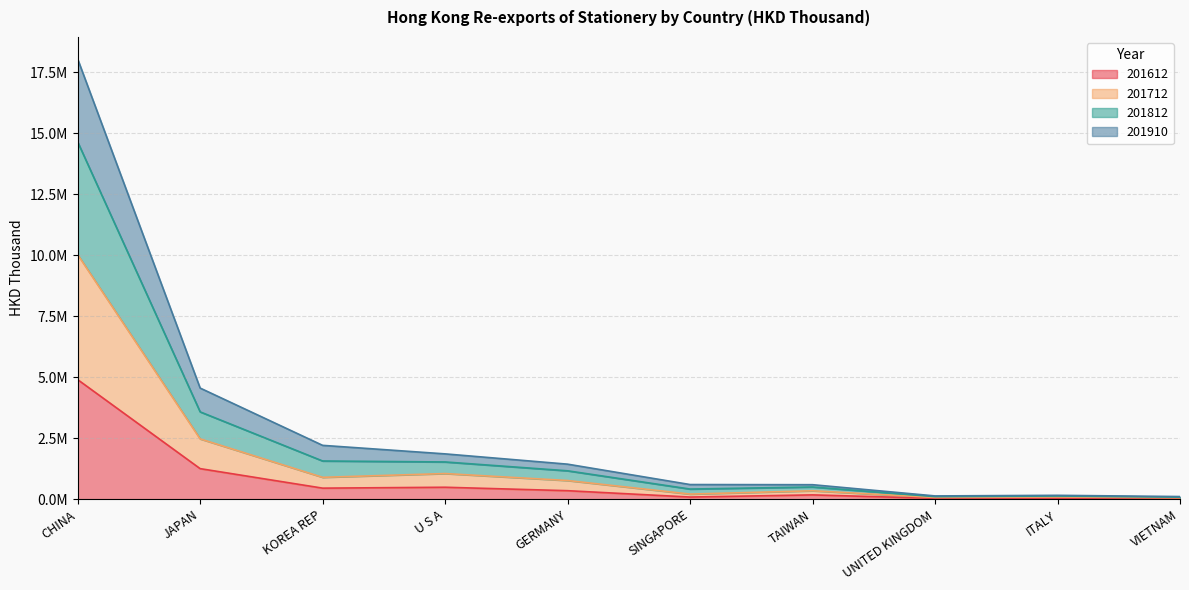

Which series changed the most between U S A and UNITED KINGDOM?

201812